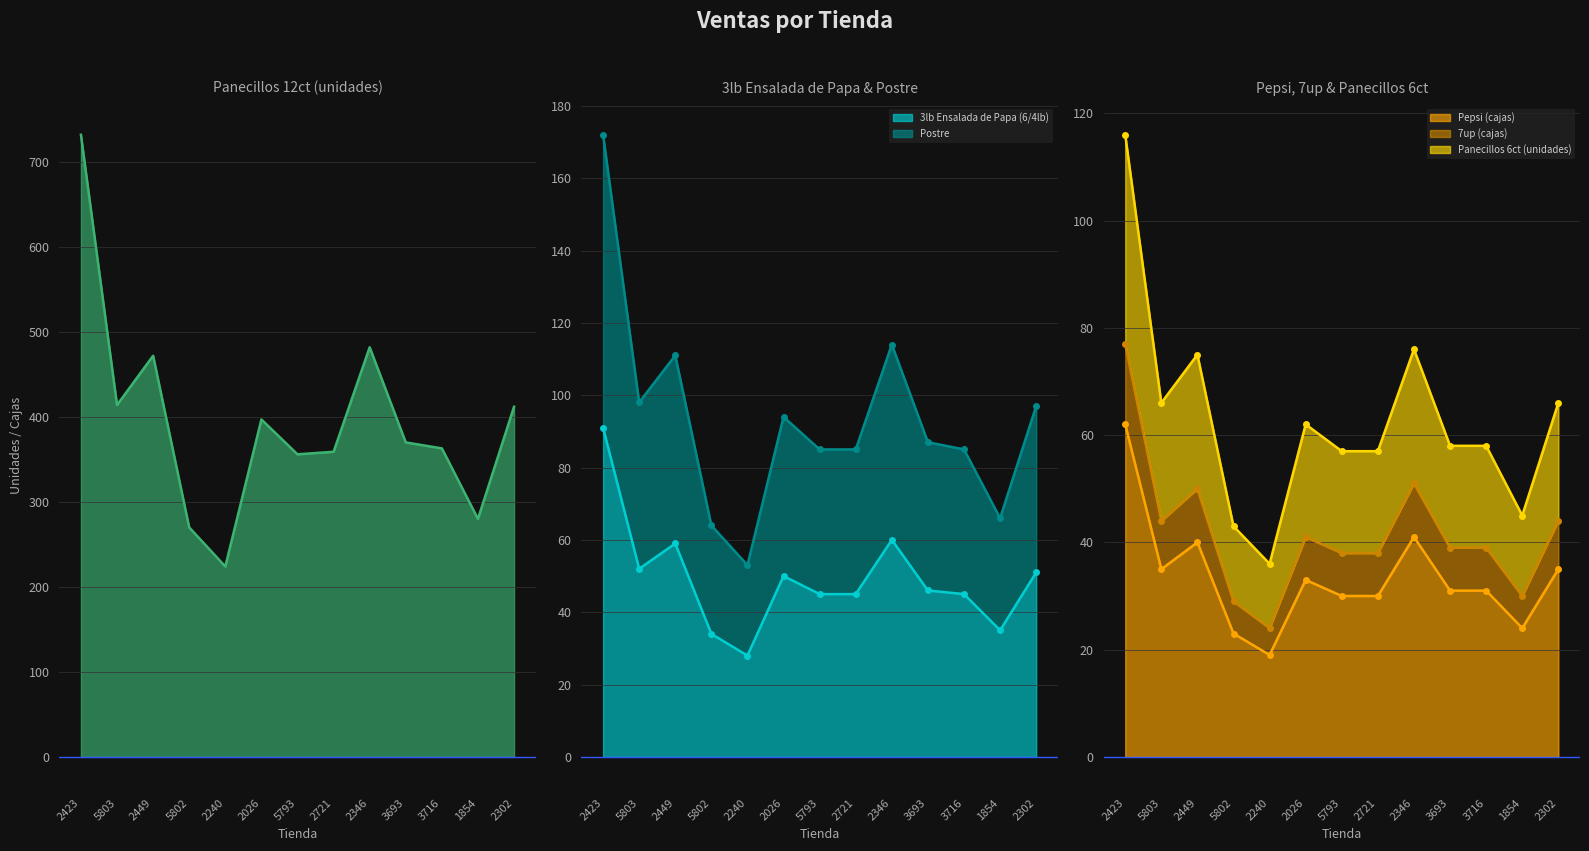

At 3693, list the series in order from largest to smallest.

Panecillos 12ct (unidades), Postre, Panecillos 6ct (unidades), 3lb Ensalada de Papa (6/4lb), 7up (cajas), Pepsi (cajas)